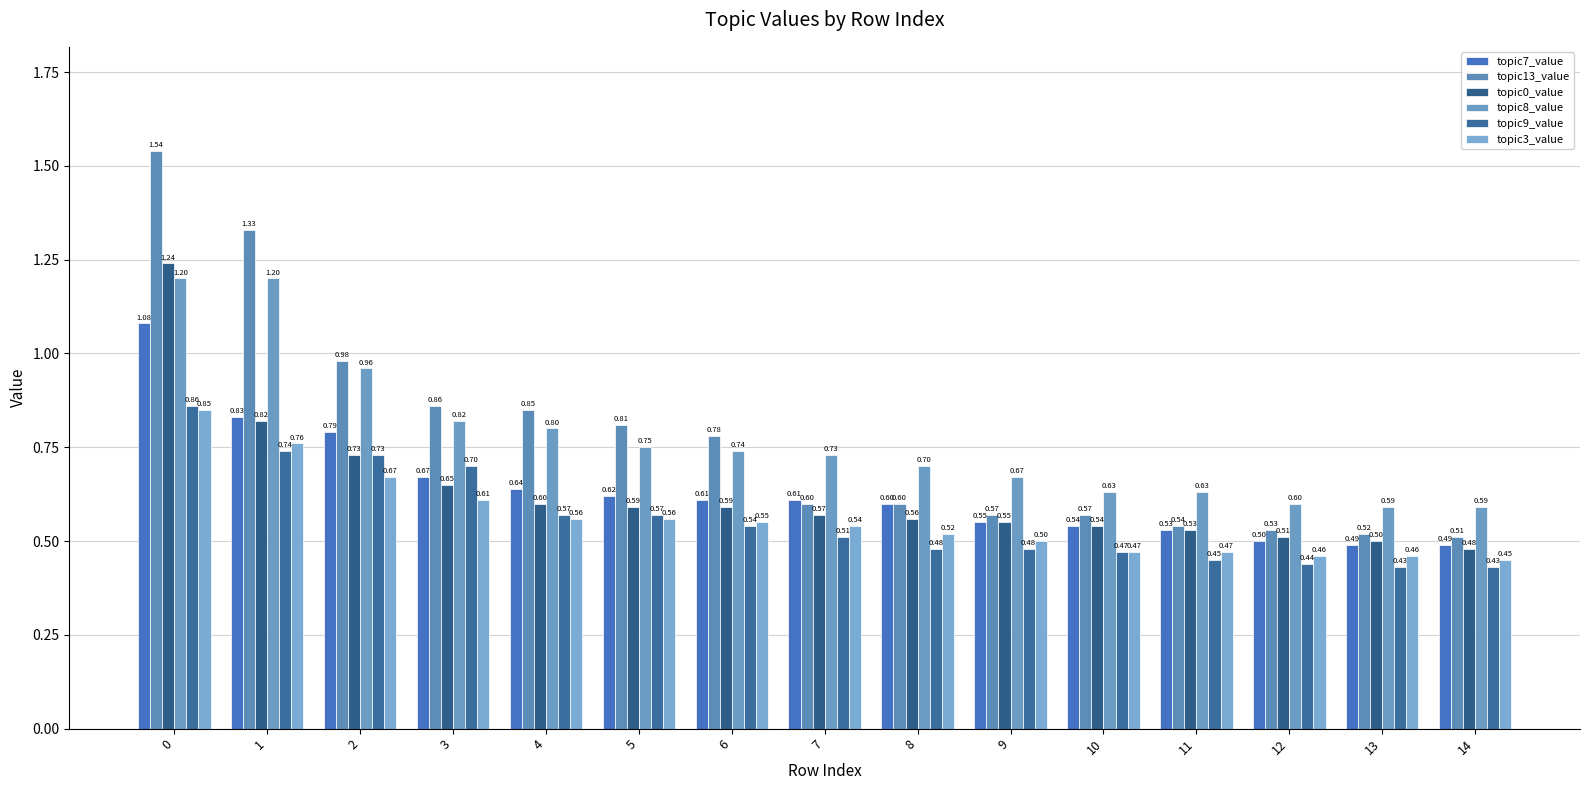

Rank the categories by topic7_value value from lowest to highest.

13, 14, 12, 11, 10, 9, 8, 6, 7, 5, 4, 3, 2, 1, 0